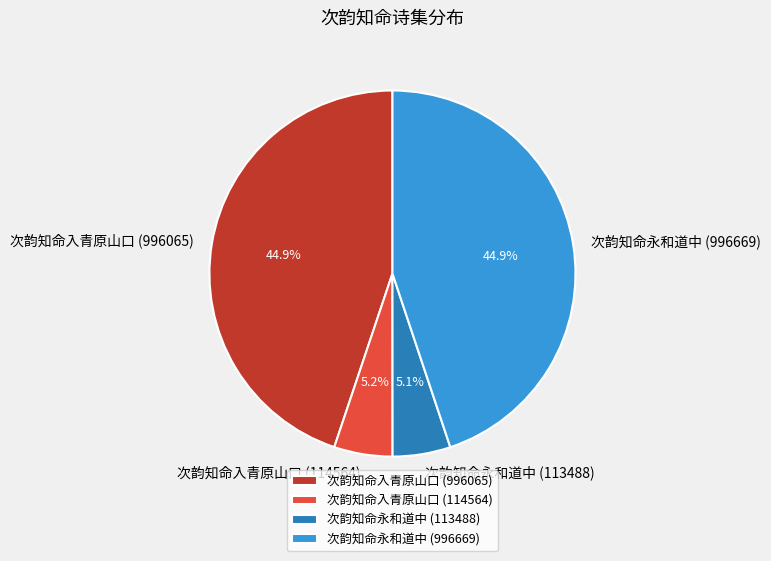

How many slices are in this pie chart?

4